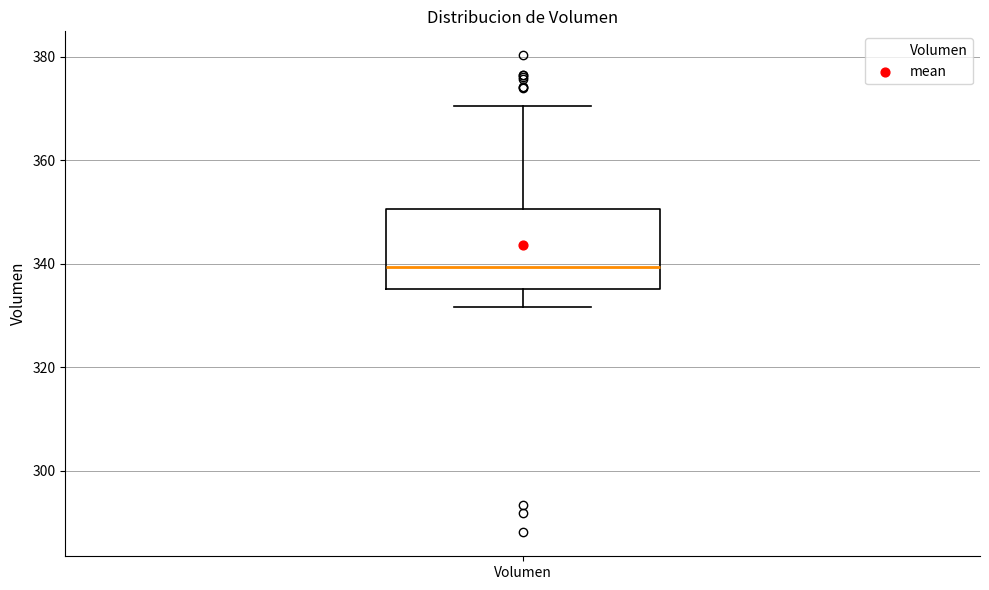

Transcribe this box plot: give where the median line is, the range the box spans, and where the two whiskers end, as read against the y-axis. The values are not printed on the chart, so give them approximately, as read against the axis.

median 340, box 336 to 350, whiskers 332 to 370